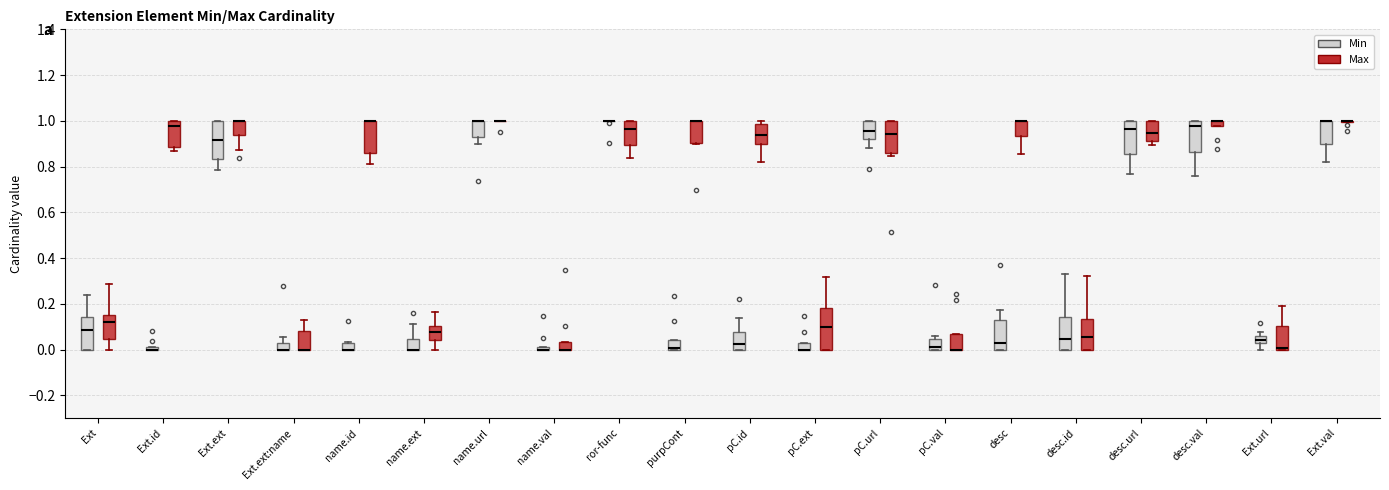

Where is the upper edge of the box for ror-func (Max) on the y-axis? The values are not printed on the chart, so give them approximately, as read against the axis.

1.00